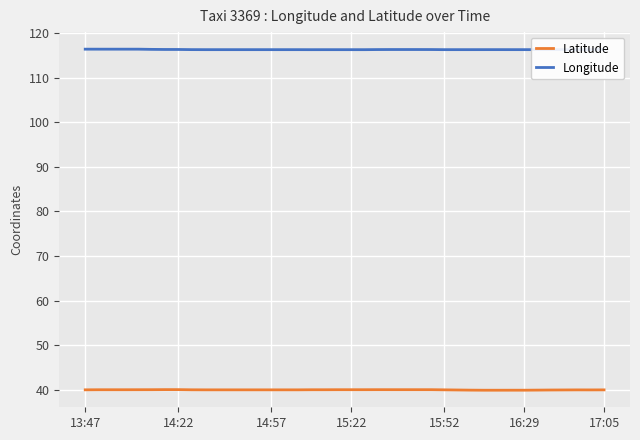

What is the minimum value shown in the chart?

39.9